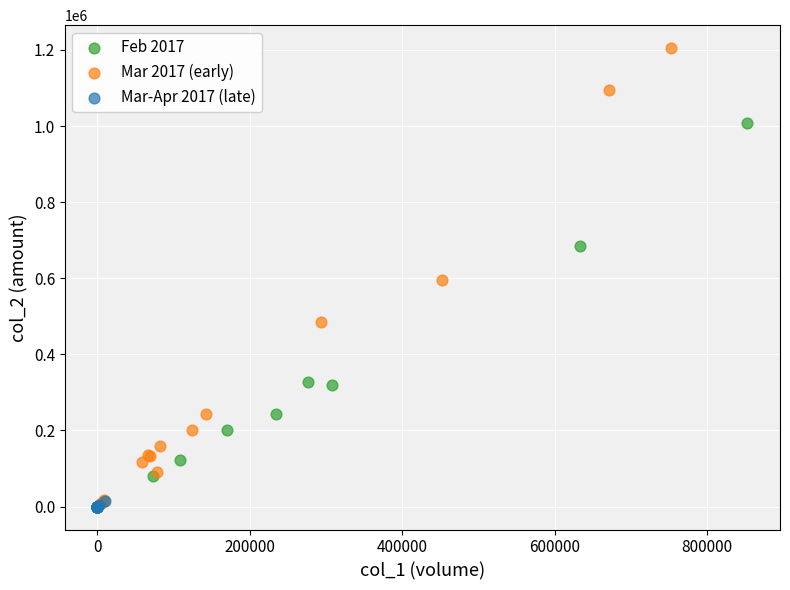

Which series reaches the maximum Y coordinate?

Mar 2017 (early)